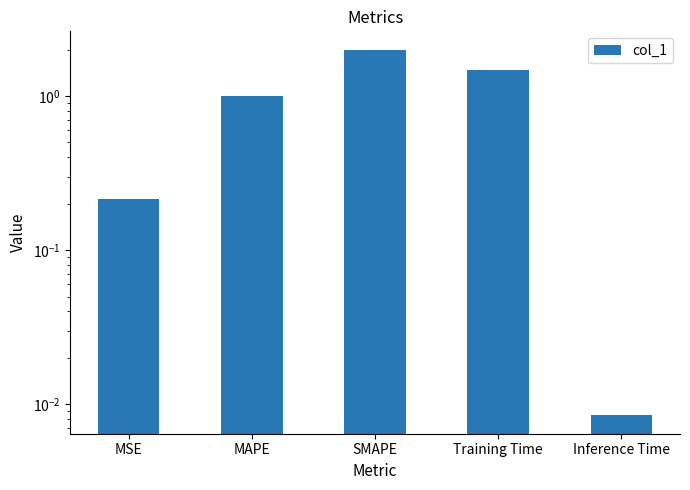

Is it true that the value at MAPE is 1.0?

True